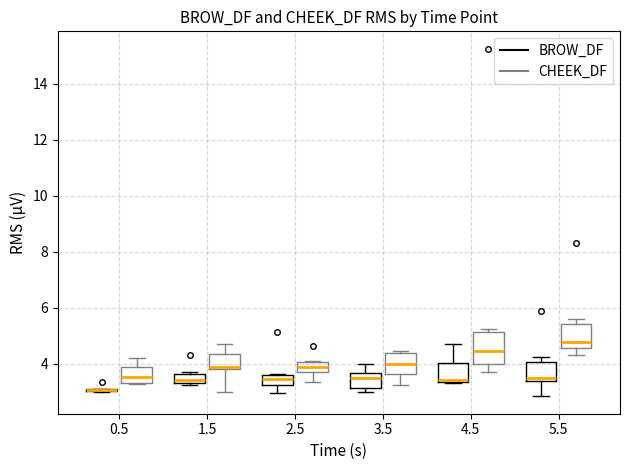

Where is the lower edge of the box for 1.5 (CHEEK_DF) on the y-axis? The values are not printed on the chart, so give them approximately, as read against the axis.

3.8